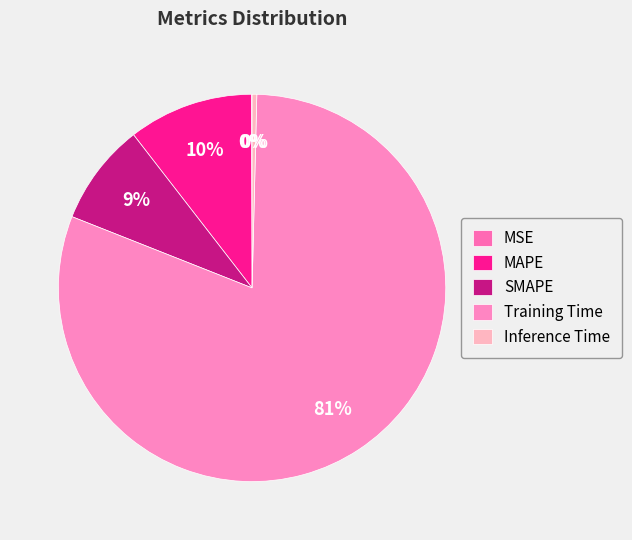

Which has a higher value, Inference Time or MSE?

Inference Time